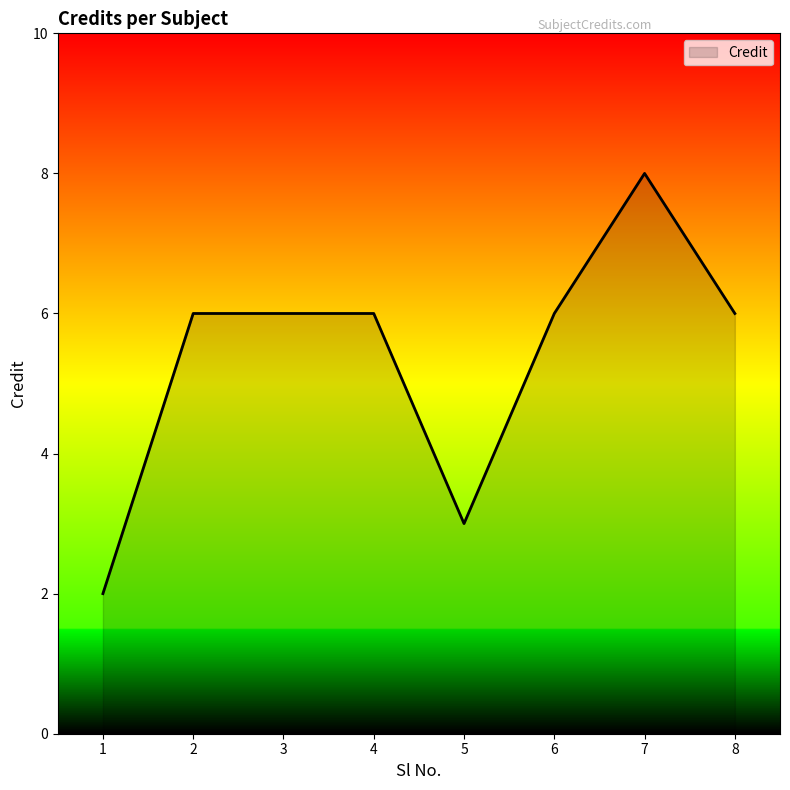

What is the average value?

5